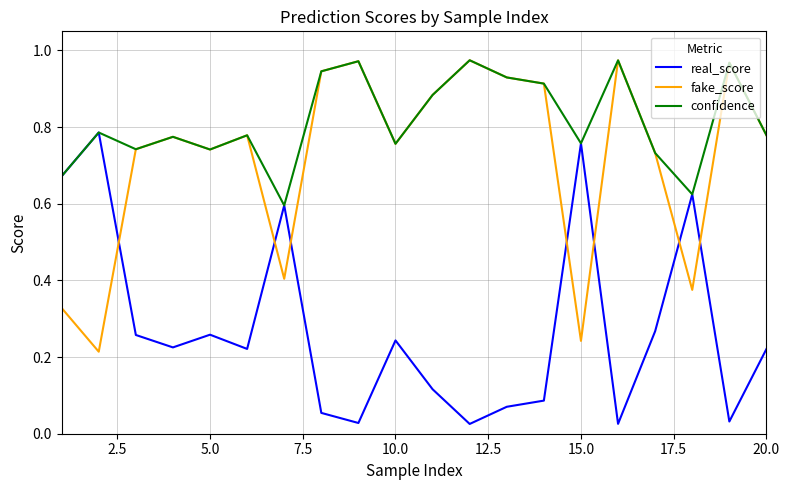

List the series in order of their overall mean, highest first.

confidence, fake_score, real_score